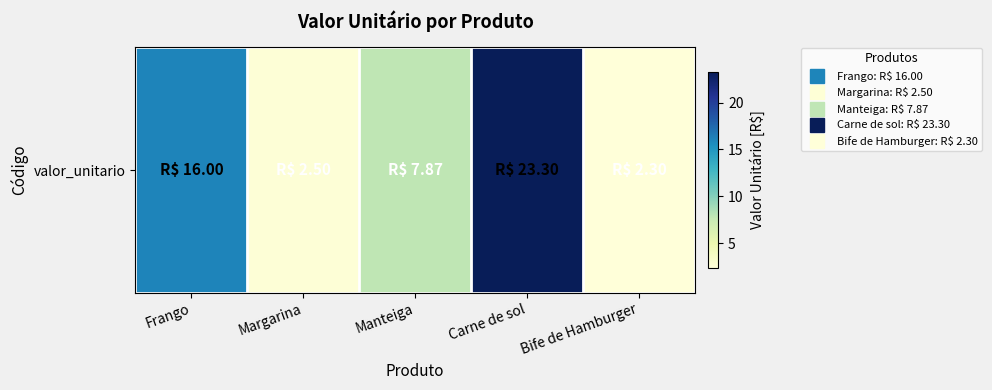

What is the sum of the values at Carne de sol and Margarina?

25.8